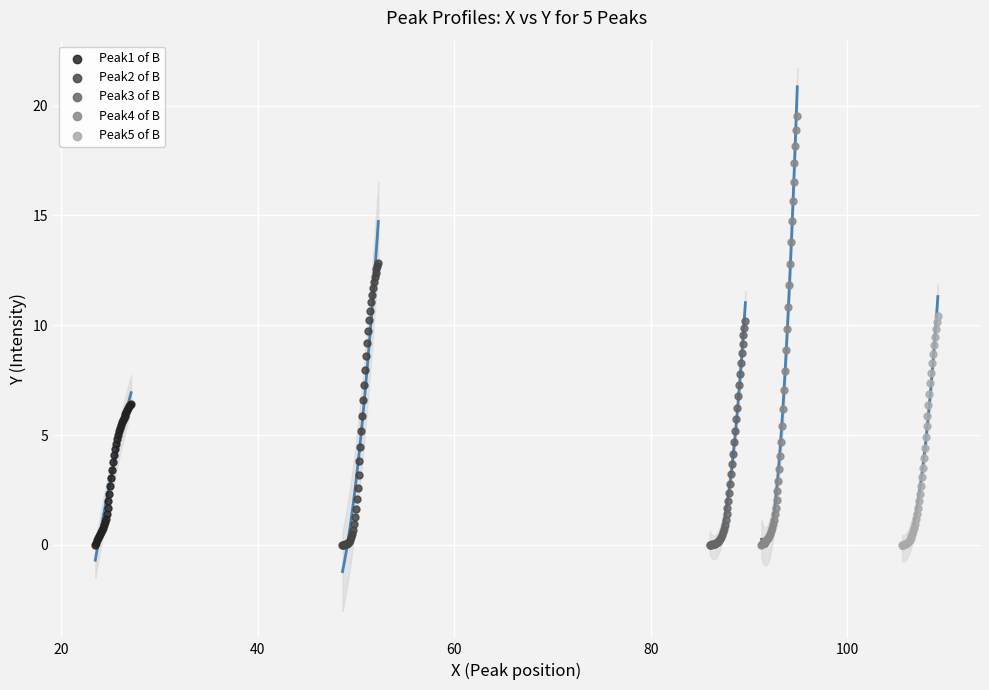

Which series has the largest Y range (max minus min)?

Peak4 of B